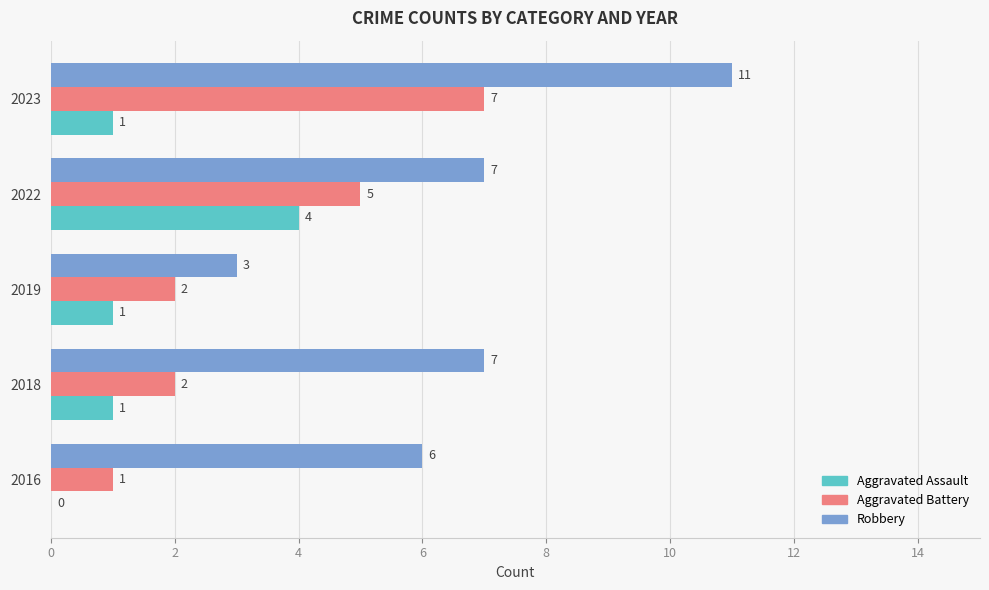

The Robbery series shows 7 at 2022. True or false?

True